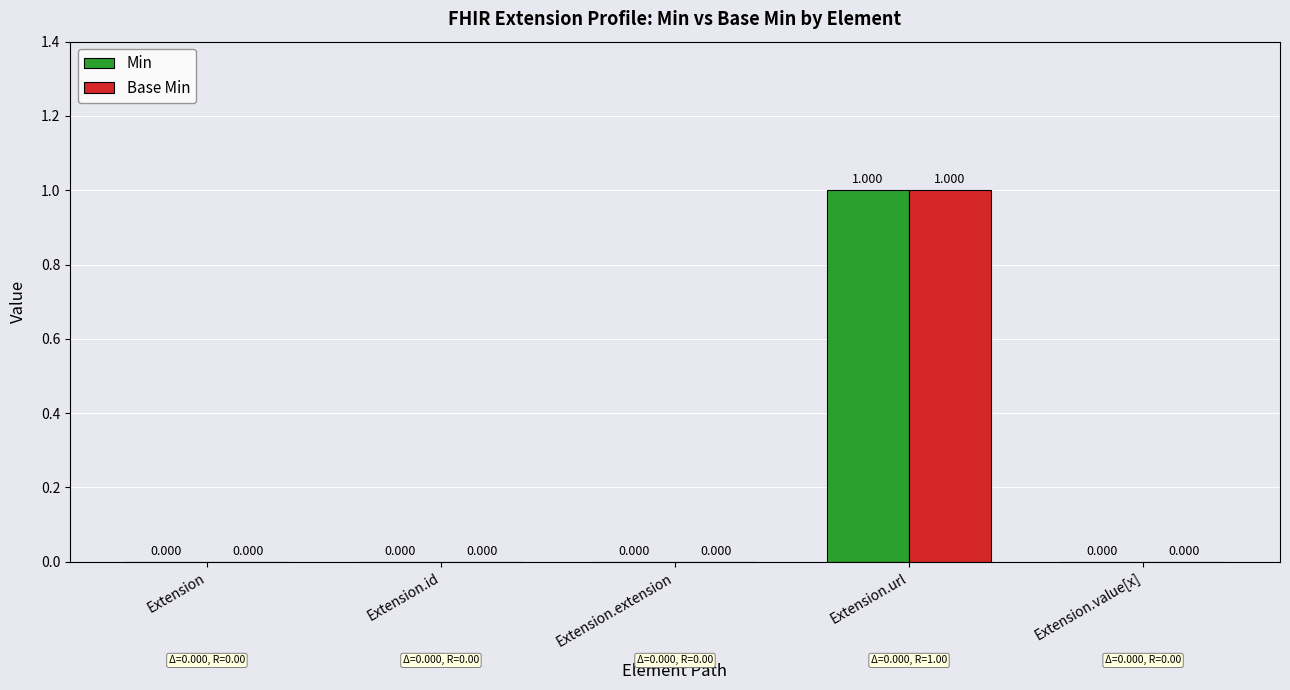

At which category is the sum across all series the highest?

Extension.url